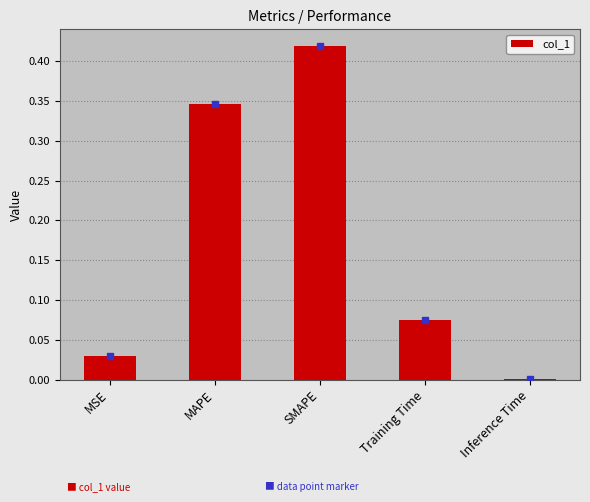

Which label corresponds to the largest value in the chart?

SMAPE